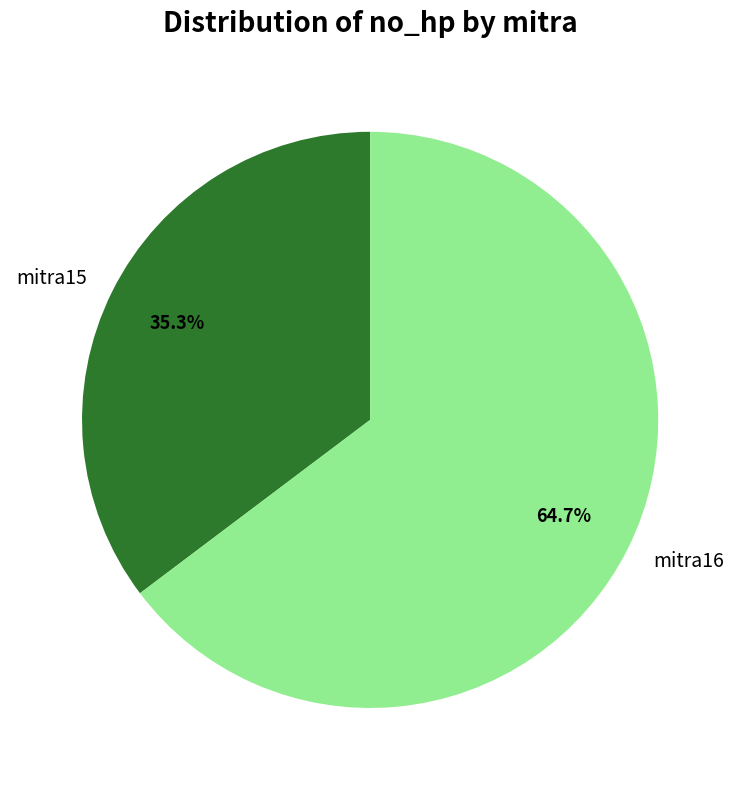

Which category has the biggest portion of the pie?

mitra16